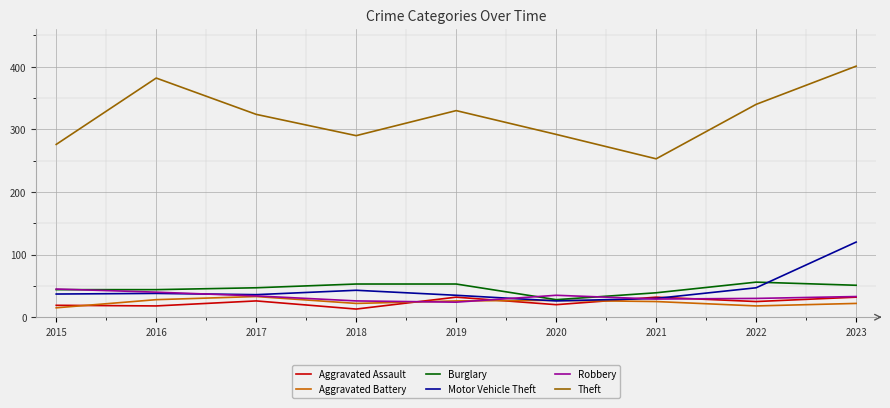

The Burglary series shows 28 at 2023. True or false?

False